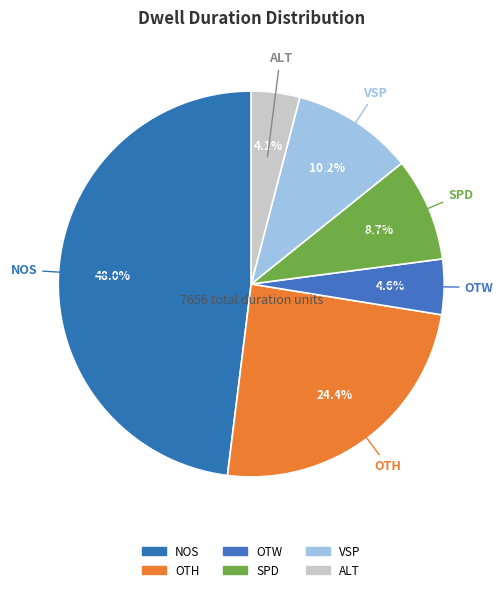

Rank the categories by value from lowest to highest.

ALT, OTW, SPD, VSP, OTH, NOS